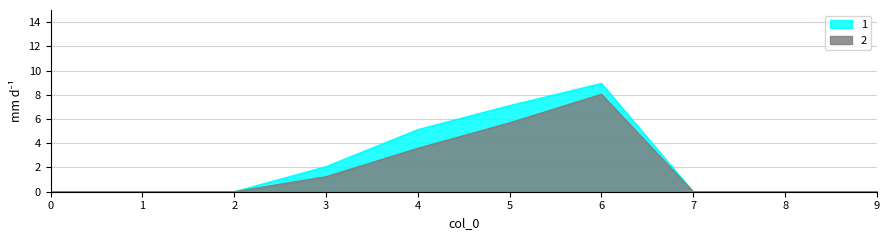

How many positive values does the 1 series have?

4